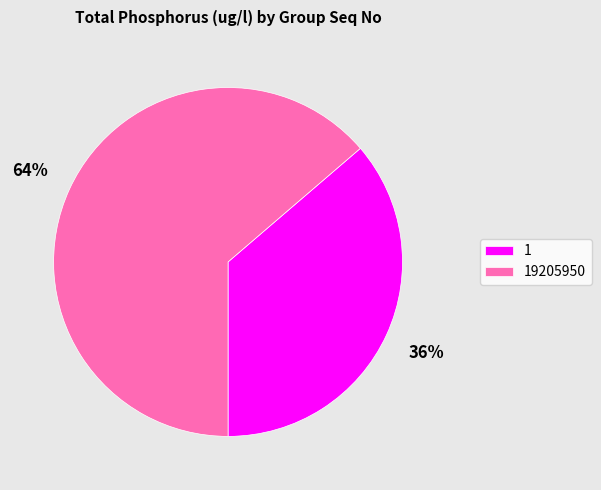

To the nearest percent, what is the combined percentage of 19205950 and 1?

100%